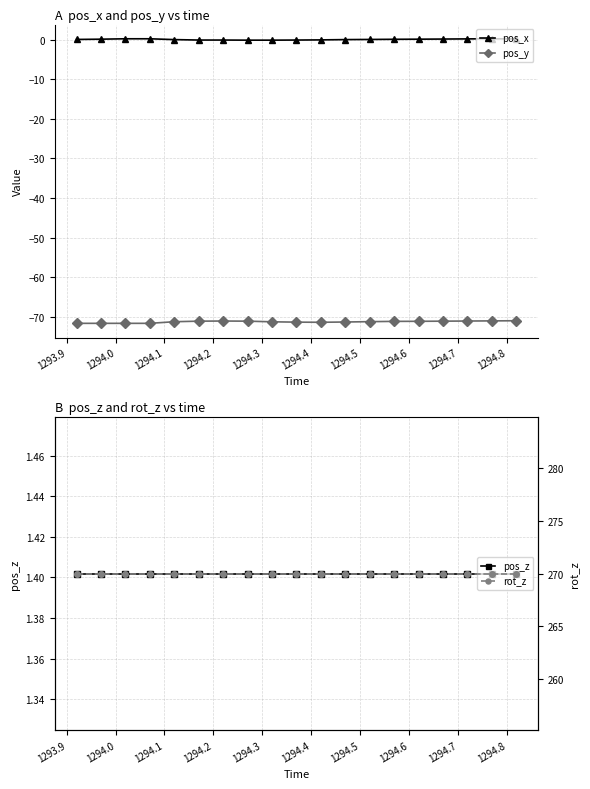

What is the value of the rot_z point at the 6th from the left?

270.0